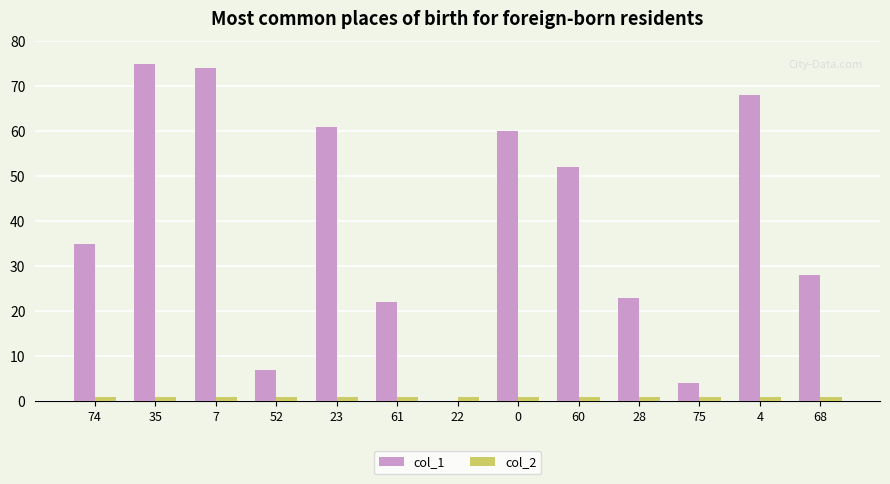

Reading left to right, extract all data points from this chart.

col_1: 74=35	35=75	7=74	52=7	23=61	61=22	22=0	0=60	60=52	28=23	75=4	4=68	68=28
col_2: 74=1	35=1	7=1	52=1	23=1	61=1	22=1	0=1	60=1	28=1	75=1	4=1	68=1